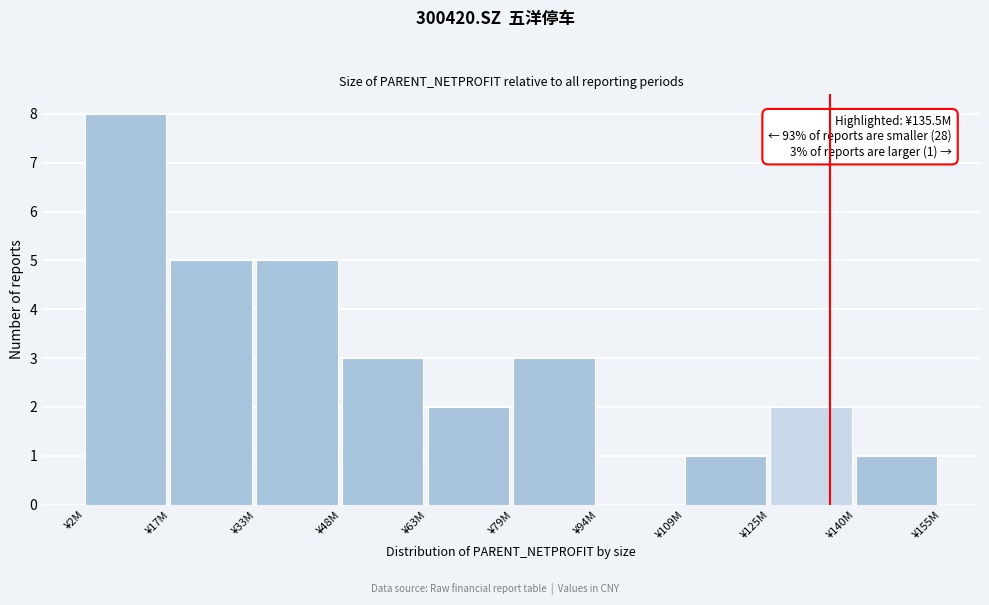

Reading left to right, what are all the values shown in this chart?

¥2M=8	¥17M=5	¥33M=5	¥48M=3	¥63M=2	¥79M=3	¥94M=0	¥109M=1	¥125M=2	¥140M=1